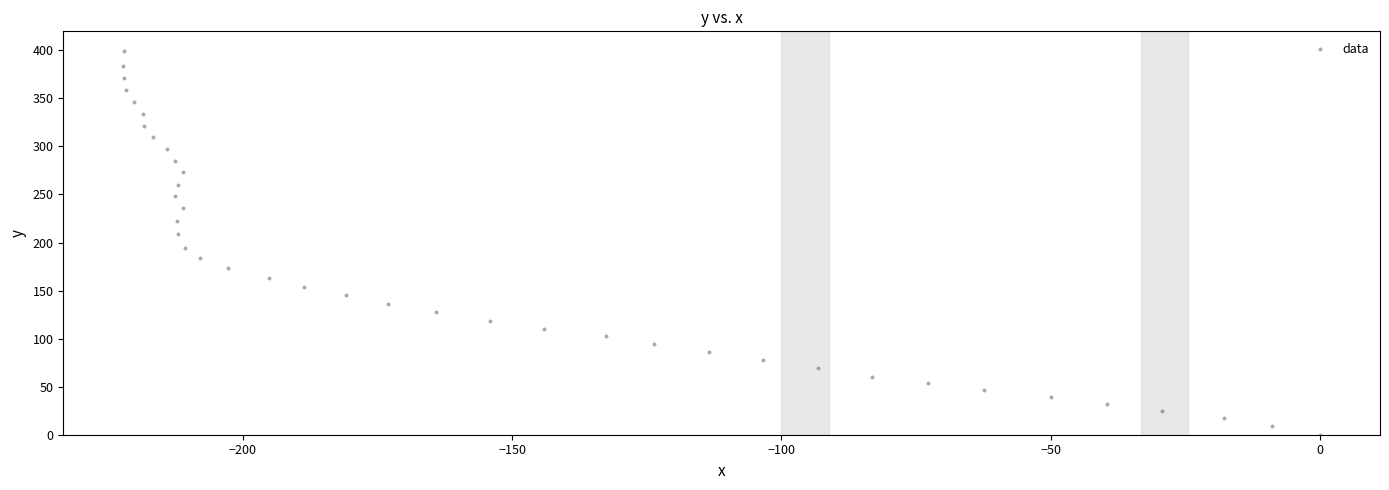

What is the range of X values (max minus min)?

222.2